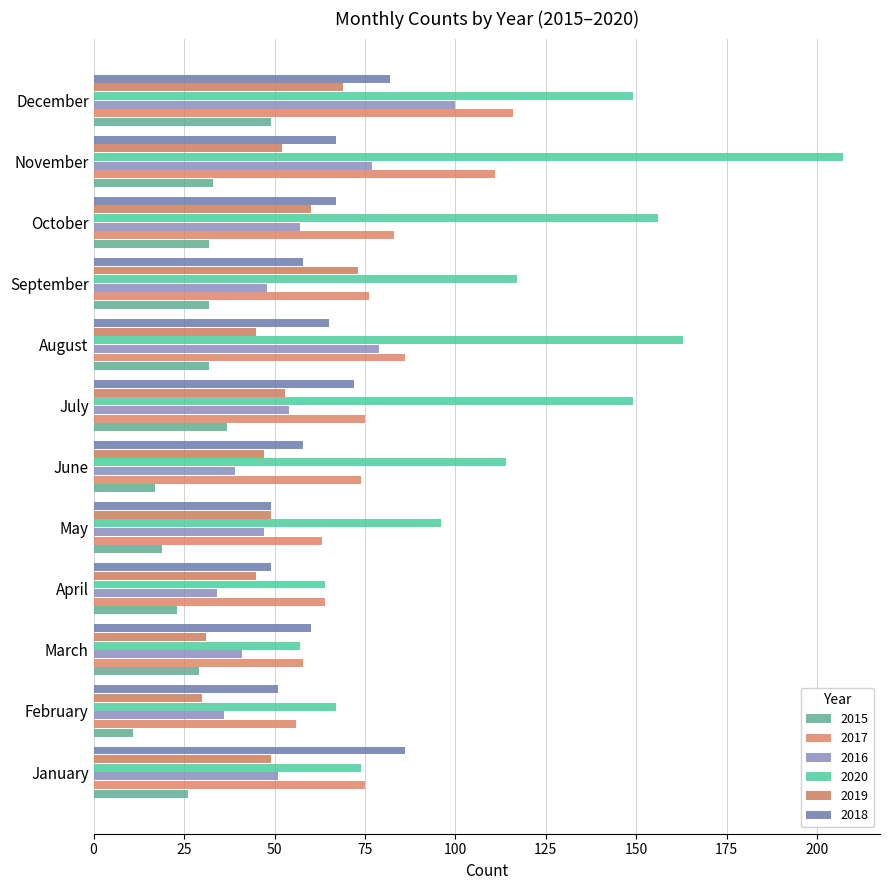

True or false: 2017 has a value of 57 at October.

False